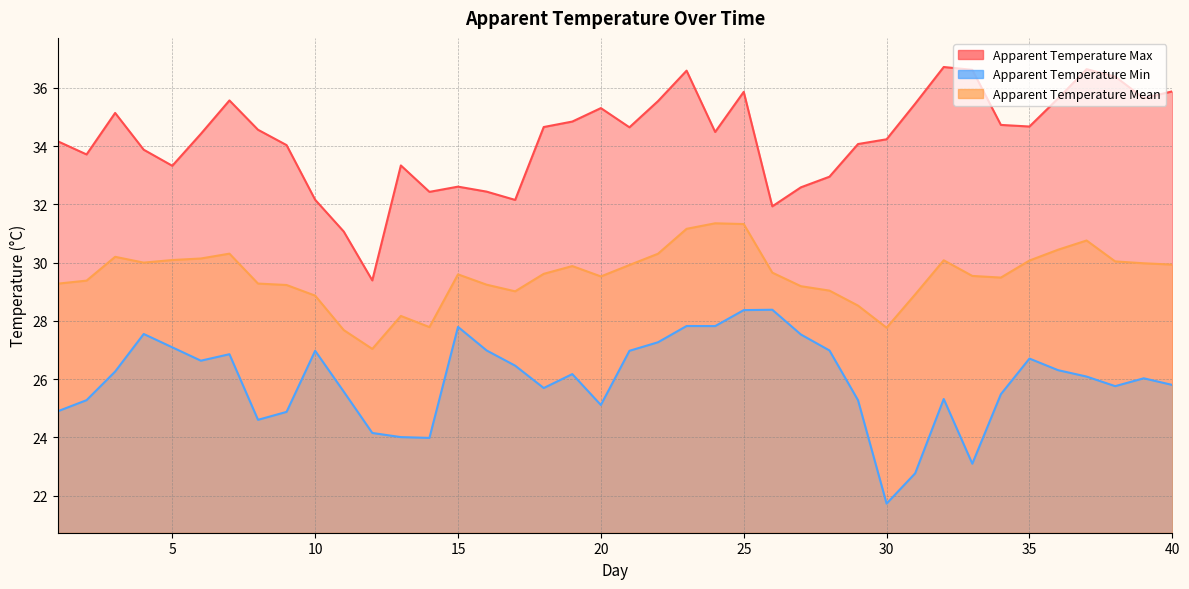

At which label does apparent_temperature_max reach its minimum?

12